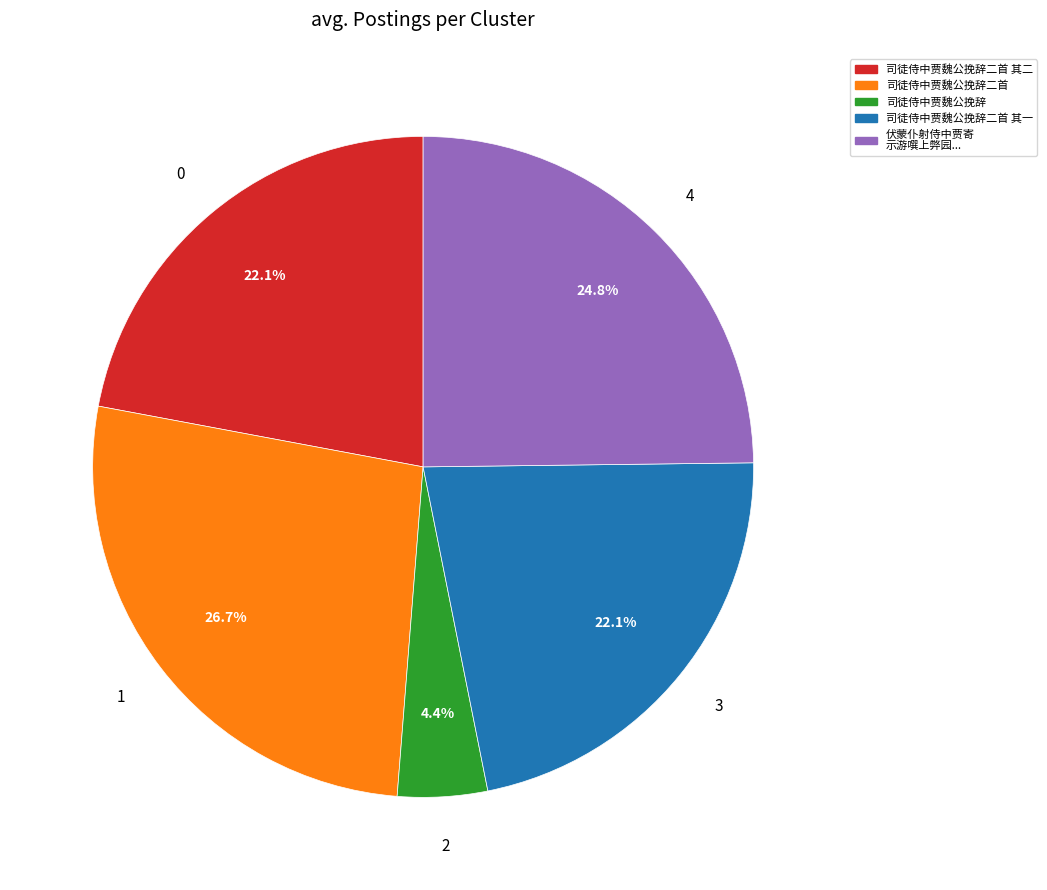

To the nearest percent, what portion does 司徒侍中贾魏公挽辞 represent?

4%